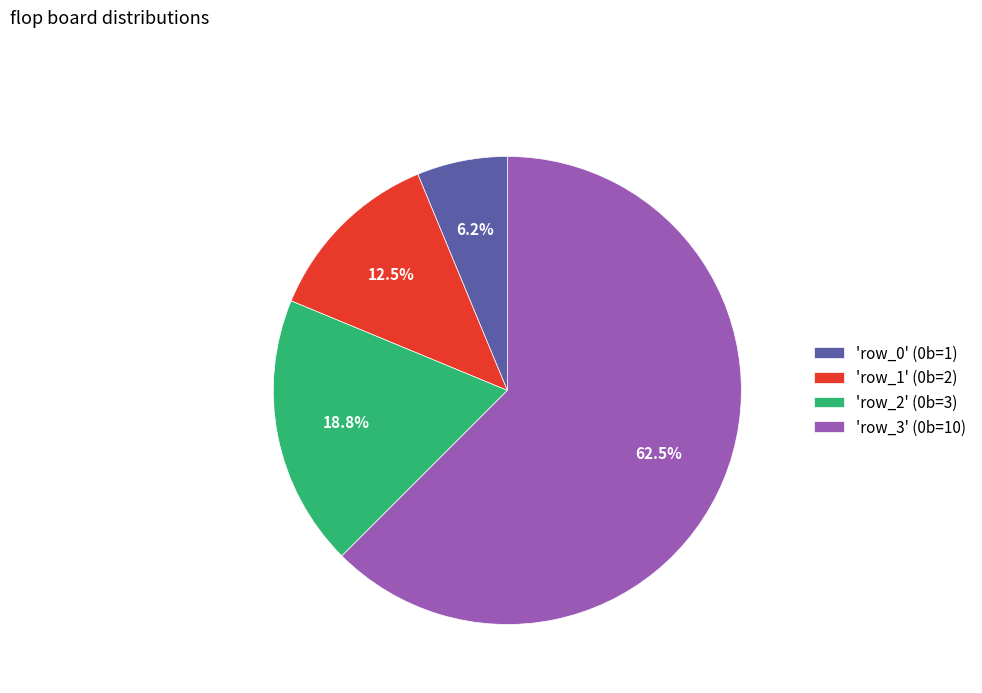

Does any single category account for the majority?

Yes